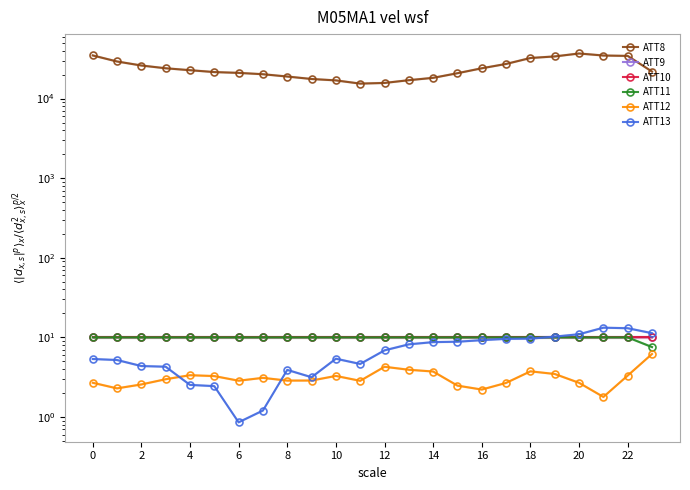

The ATT12 series shows 1.8 at 21. True or false?

True